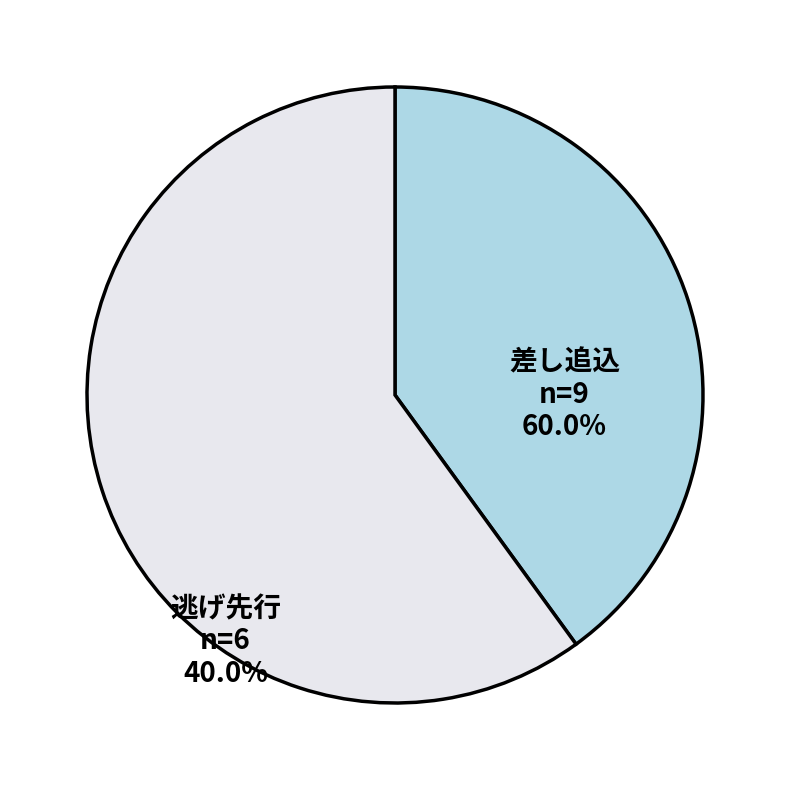

Is there a majority slice in this chart?

Yes